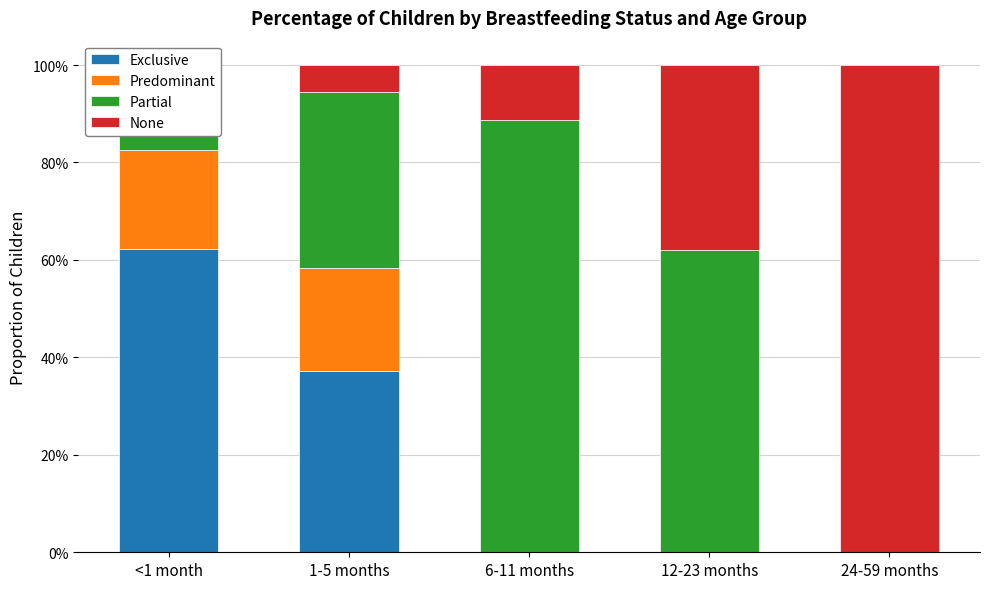

Is the value of Partial at 12-23 months greater than the value of Exclusive at 6-11 months?

Yes